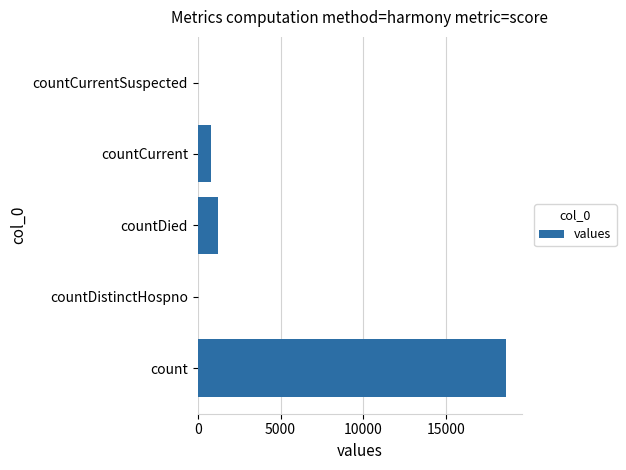

What is the change in value from count to countDistinctHospno?

-18615